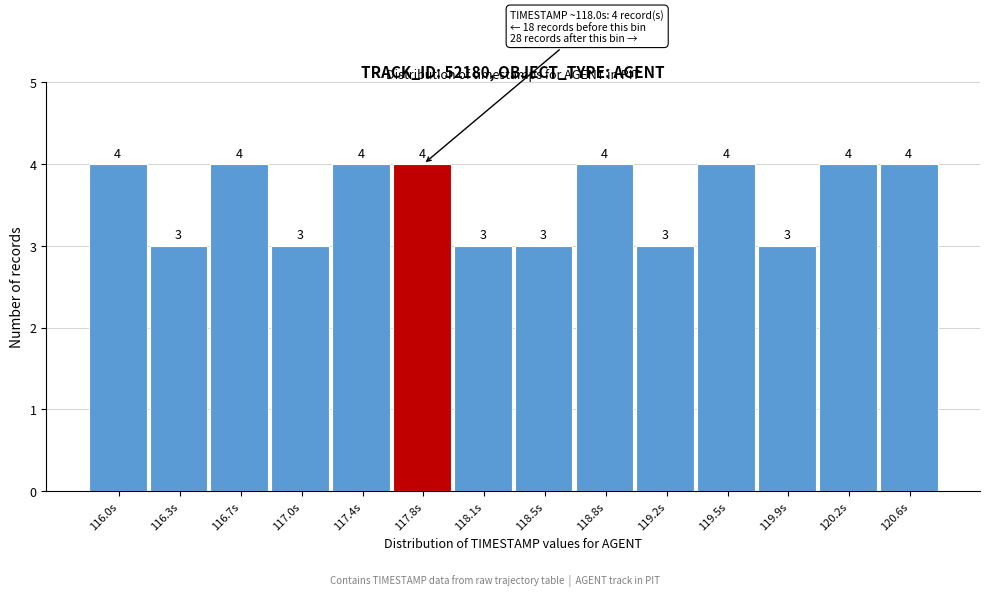

Reading left to right, extract all data points from this chart.

4	3	4	3	4	4	3	3	4	3	4	3	4	4